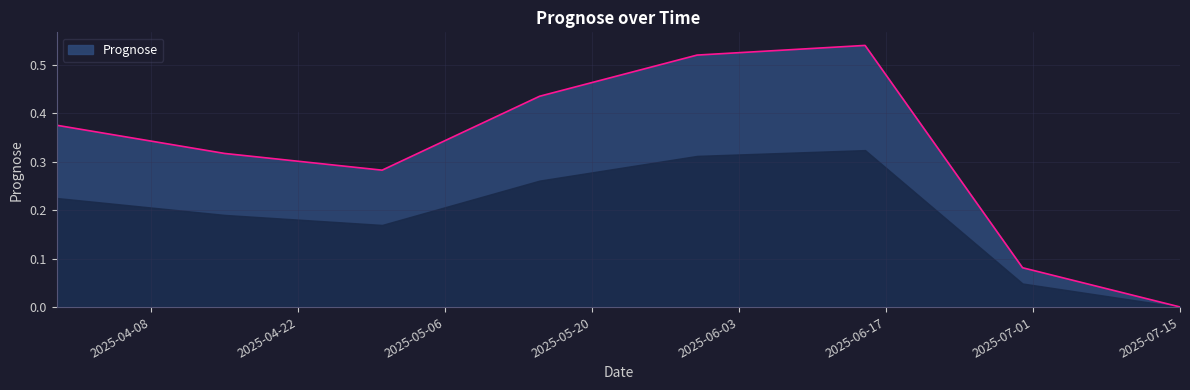

How many interior local valleys (lower than both neighbors) does the data have?

1